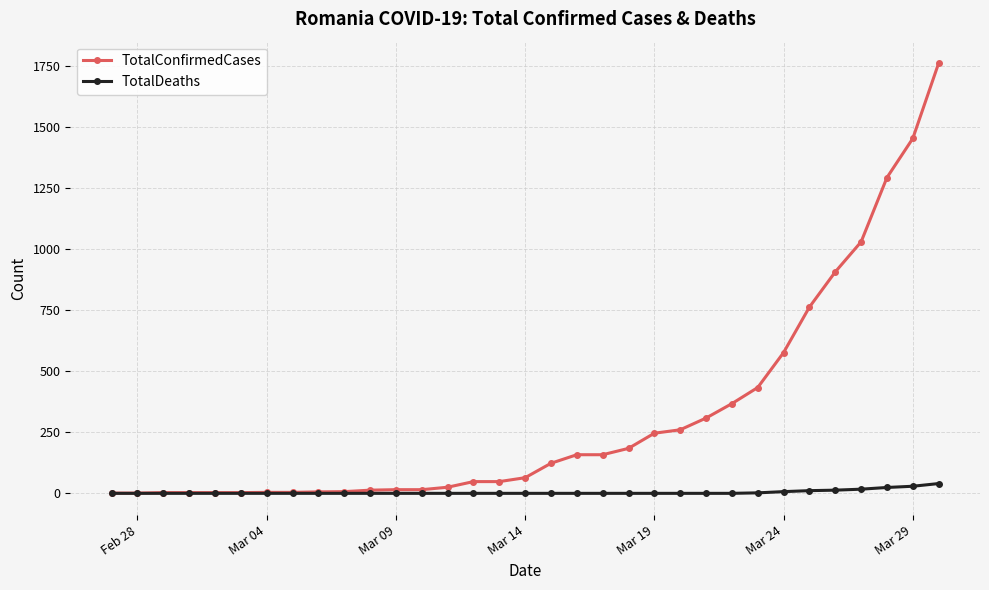

Which series has the largest range (max minus min)?

TotalConfirmedCases